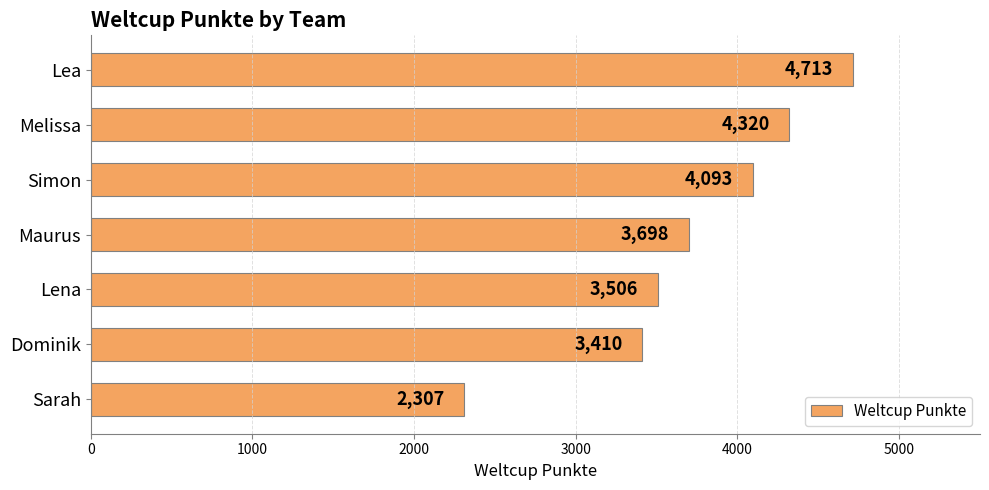

What is the sum of all values?

26047